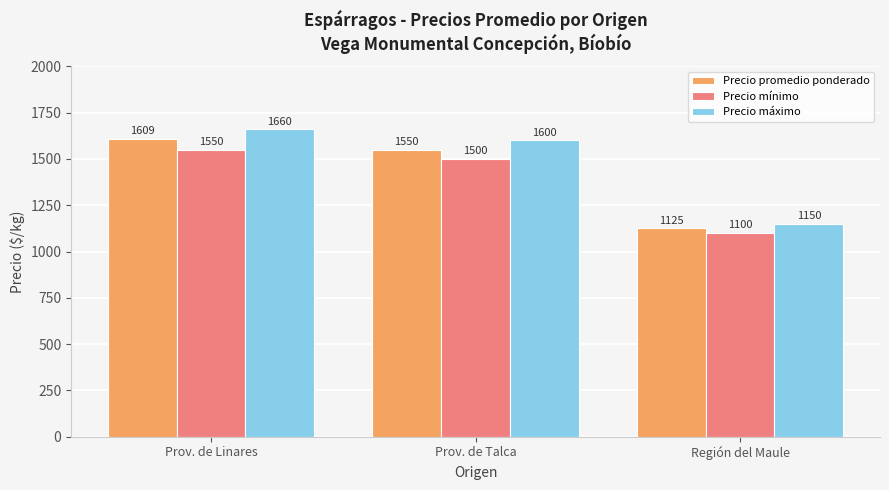

What is the value of the Precio máximo bar at the 3rd from the left?

1150.0